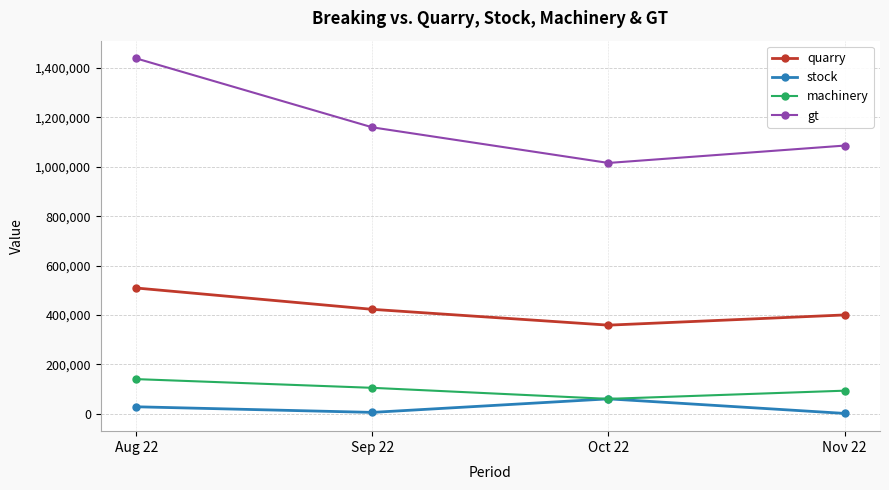

What is the total value across all series at Oct 22?

1493794